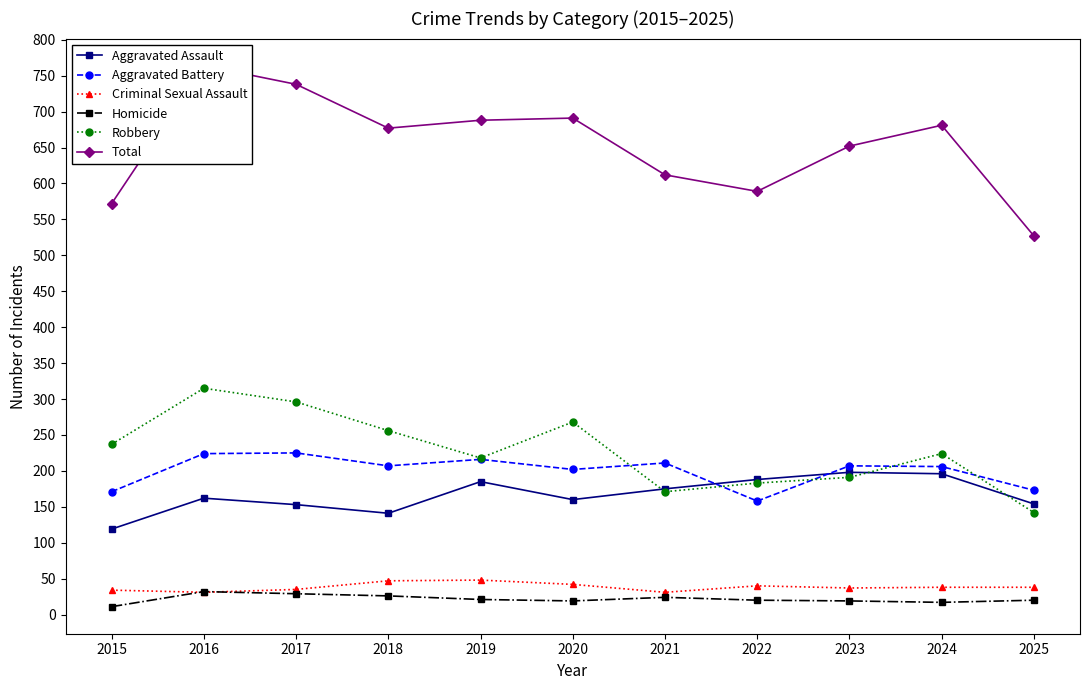

Reading right to left, list all the values displayed in this chart.

Aggravated Assault: 2025=154	2024=196	2023=198	2022=188	2021=175	2020=160	2019=185	2018=141	2017=153	2016=162	2015=119
Aggravated Battery: 2025=173	2024=206	2023=207	2022=158	2021=211	2020=202	2019=216	2018=207	2017=225	2016=224	2015=171
Criminal Sexual Assault: 2025=38	2024=38	2023=37	2022=40	2021=31	2020=42	2019=48	2018=47	2017=35	2016=31	2015=34
Homicide: 2025=20	2024=17	2023=19	2022=20	2021=24	2020=19	2019=21	2018=26	2017=29	2016=32	2015=11
Robbery: 2025=142	2024=224	2023=191	2022=183	2021=171	2020=268	2019=218	2018=256	2017=296	2016=315	2015=237
Total: 2025=527	2024=681	2023=652	2022=589	2021=612	2020=691	2019=688	2018=677	2017=738	2016=764	2015=572